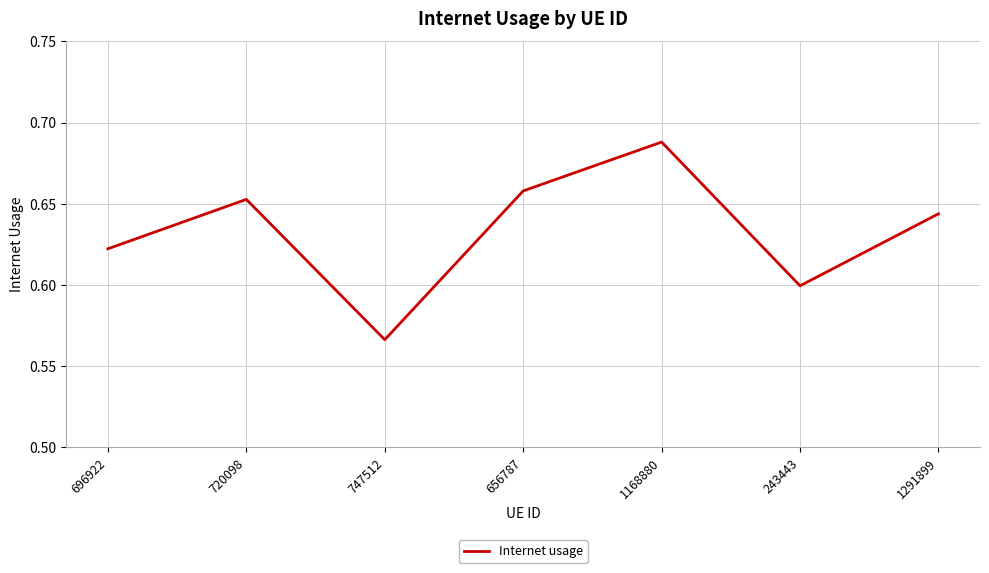

What is the difference between the maximum and minimum values?

0.1